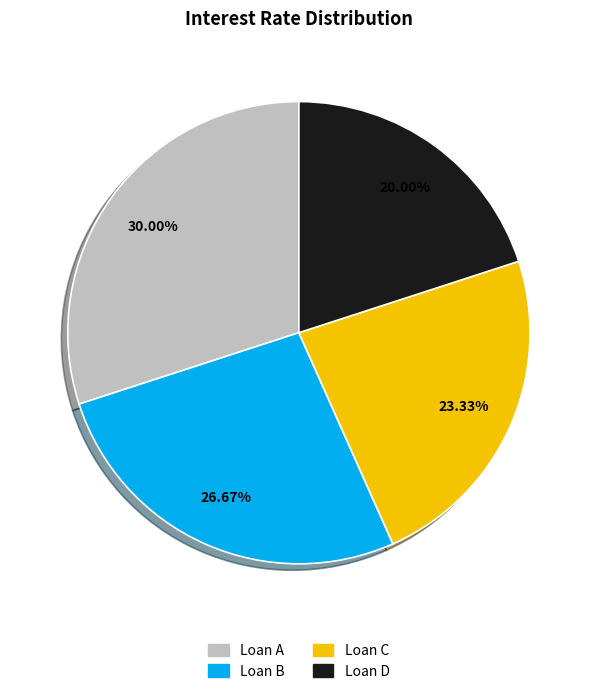

Which category has the smallest portion of the pie?

Loan D